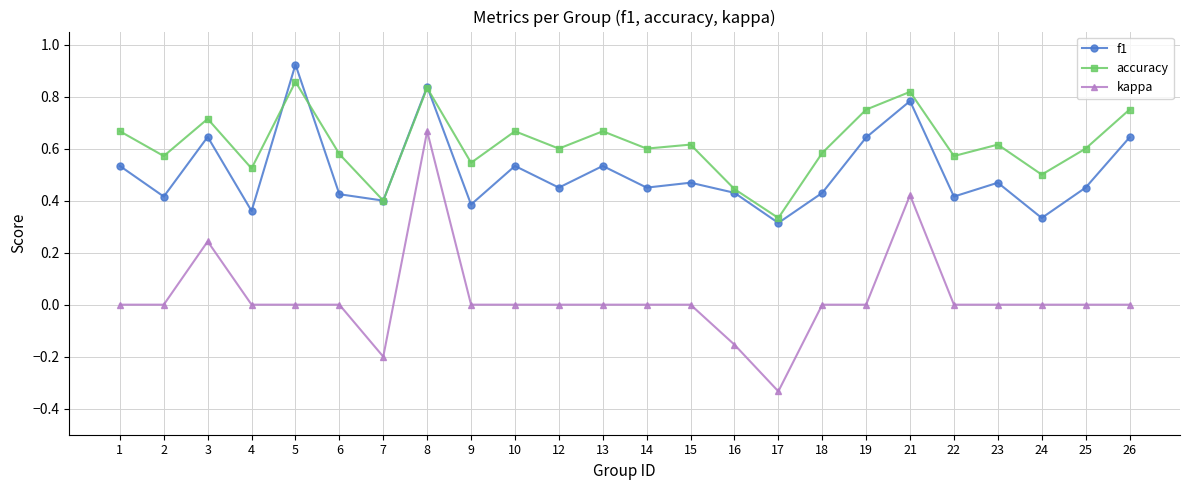

What is the total value across all series at 23?

1.1